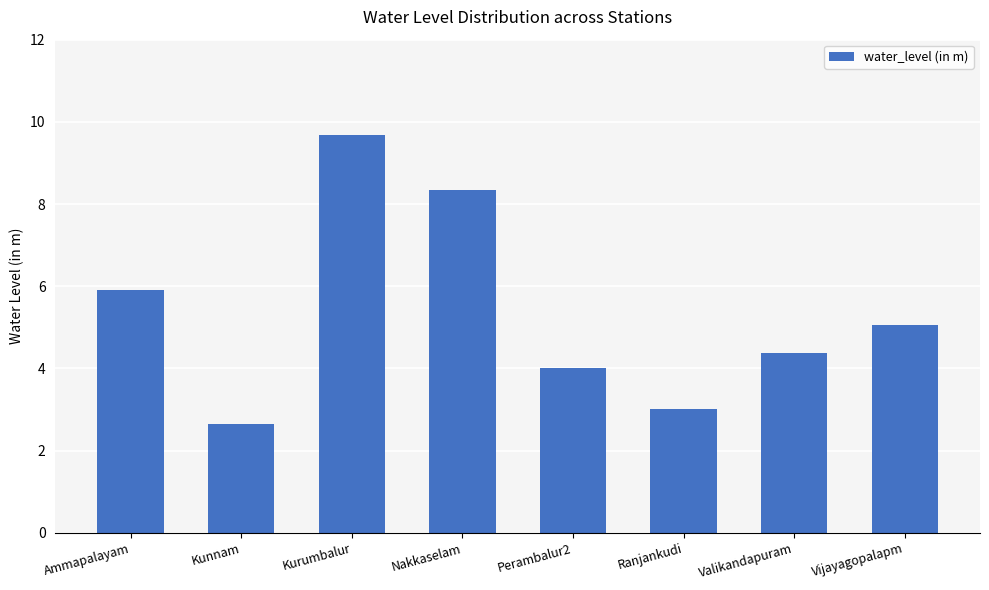

Is it true that the value at Valikandapuram is 6.5?

False